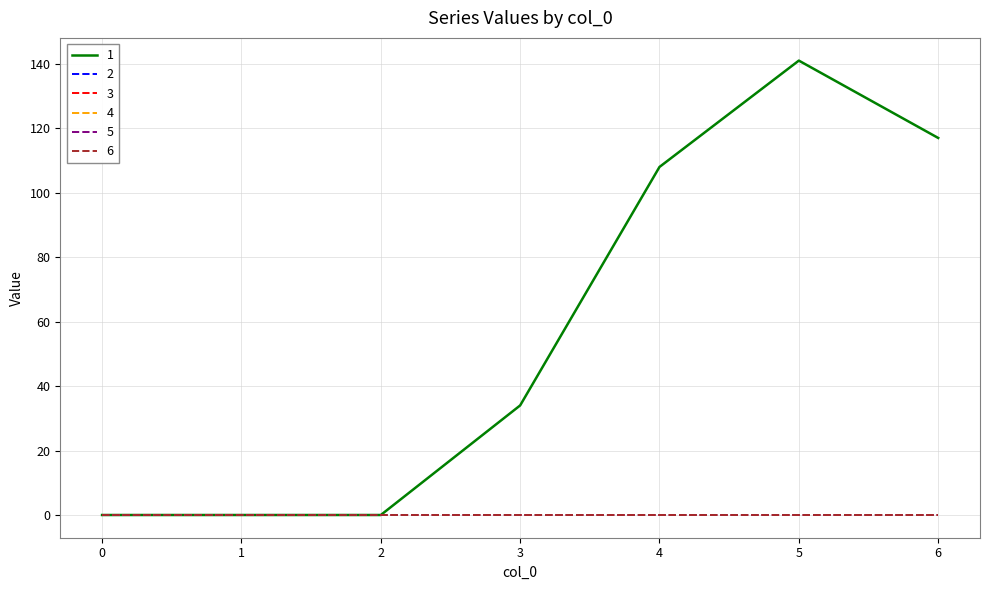

True or false: 6 has more than 1 interior local peaks.

False